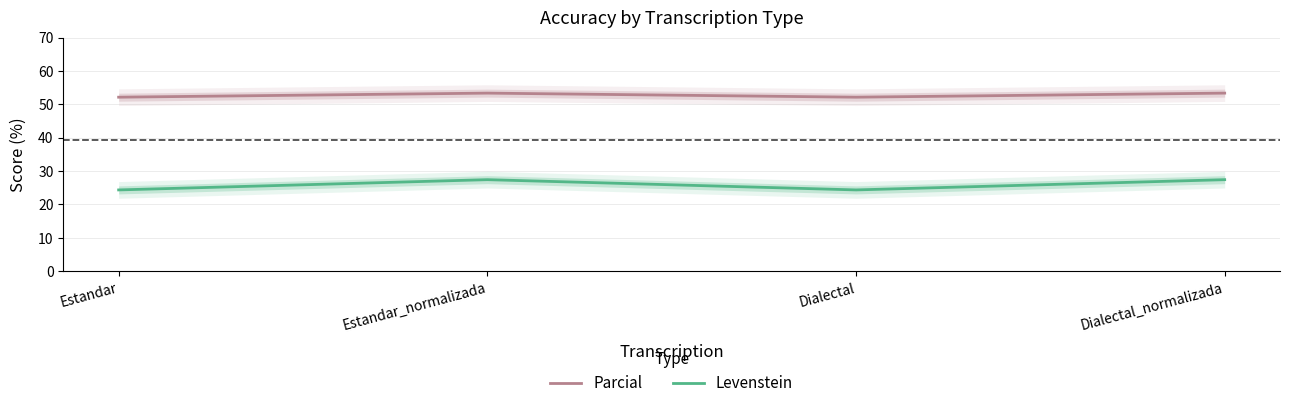

How many distinct data groups are displayed?

2